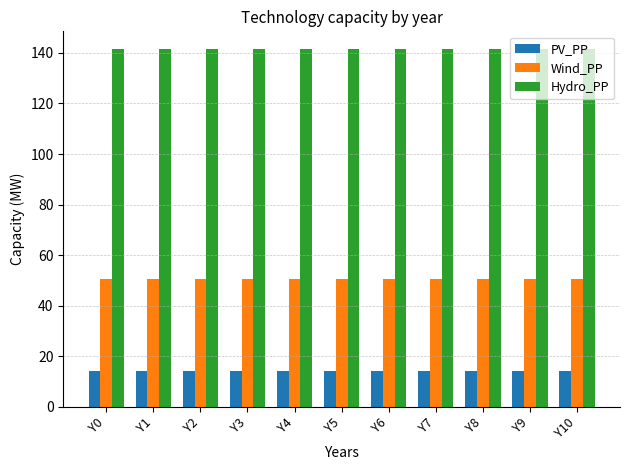

The value of Hydro_PP at Y6 is 185.9. True or false?

False